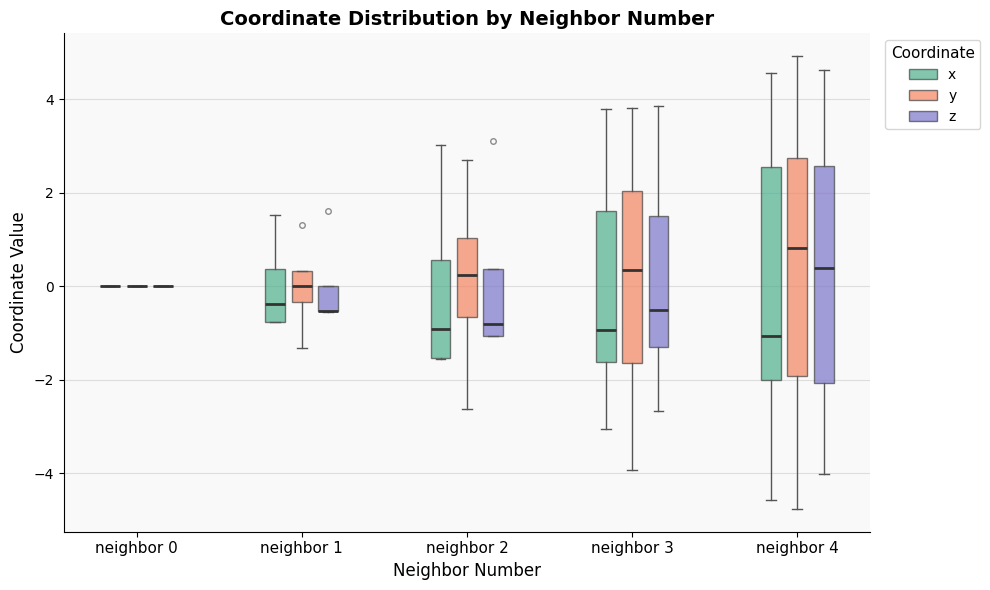

Where does the upper whisker of the box for neighbor 2 (x) end on the y-axis? The values are not printed on the chart, so give them approximately, as read against the axis.

3.0